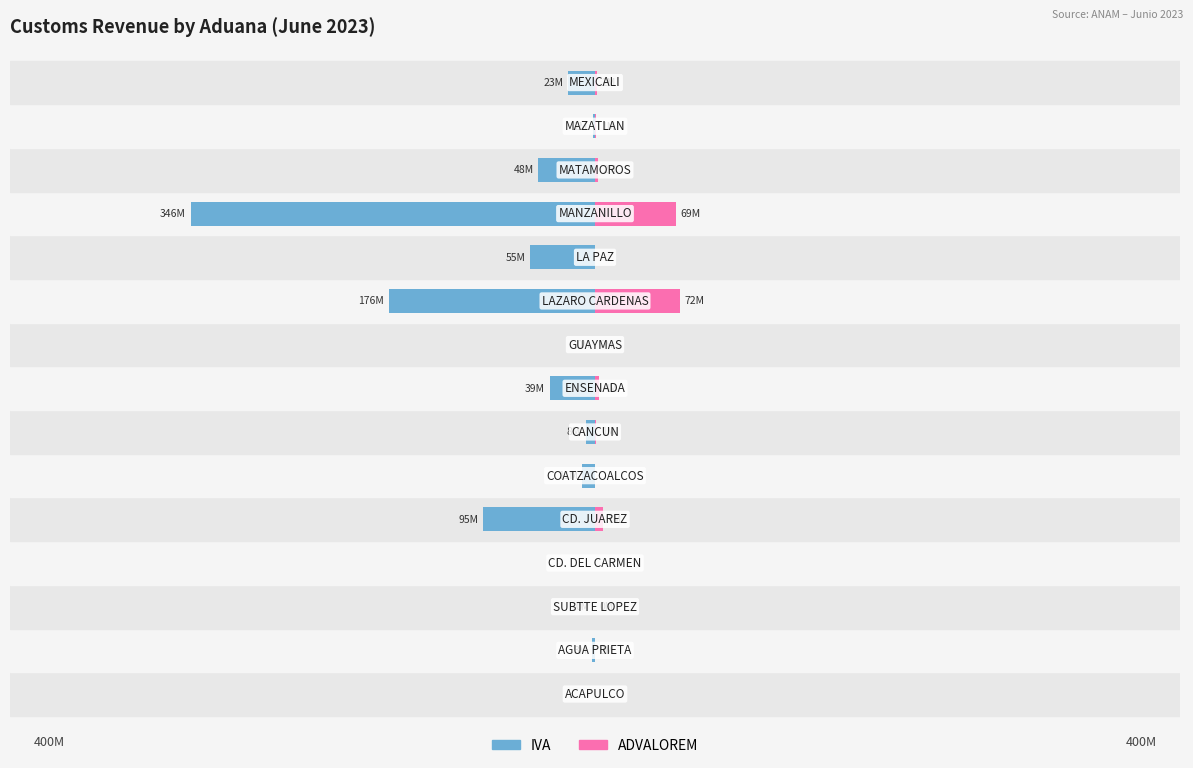

What is the value of the IVA bar at the 10th from the left?

-176275664